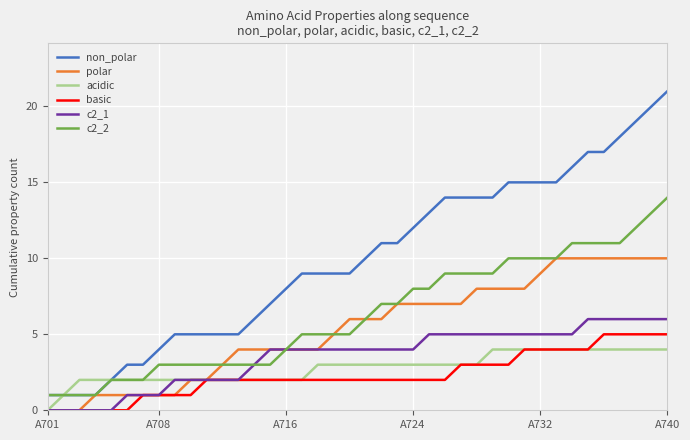

Which series has the largest total across all categories?

non_polar